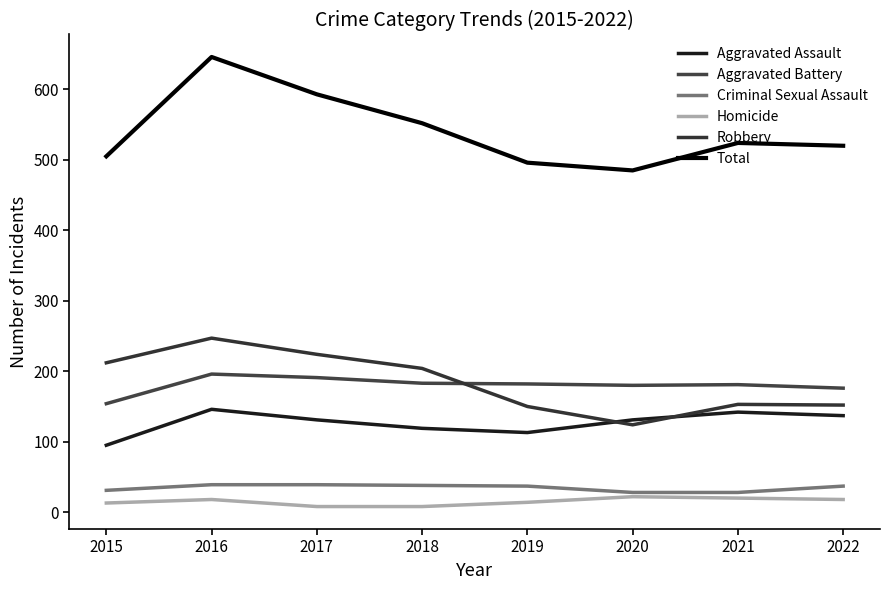

In Robbery, how many points are lower than both neighbors (excluding endpoints)?

1